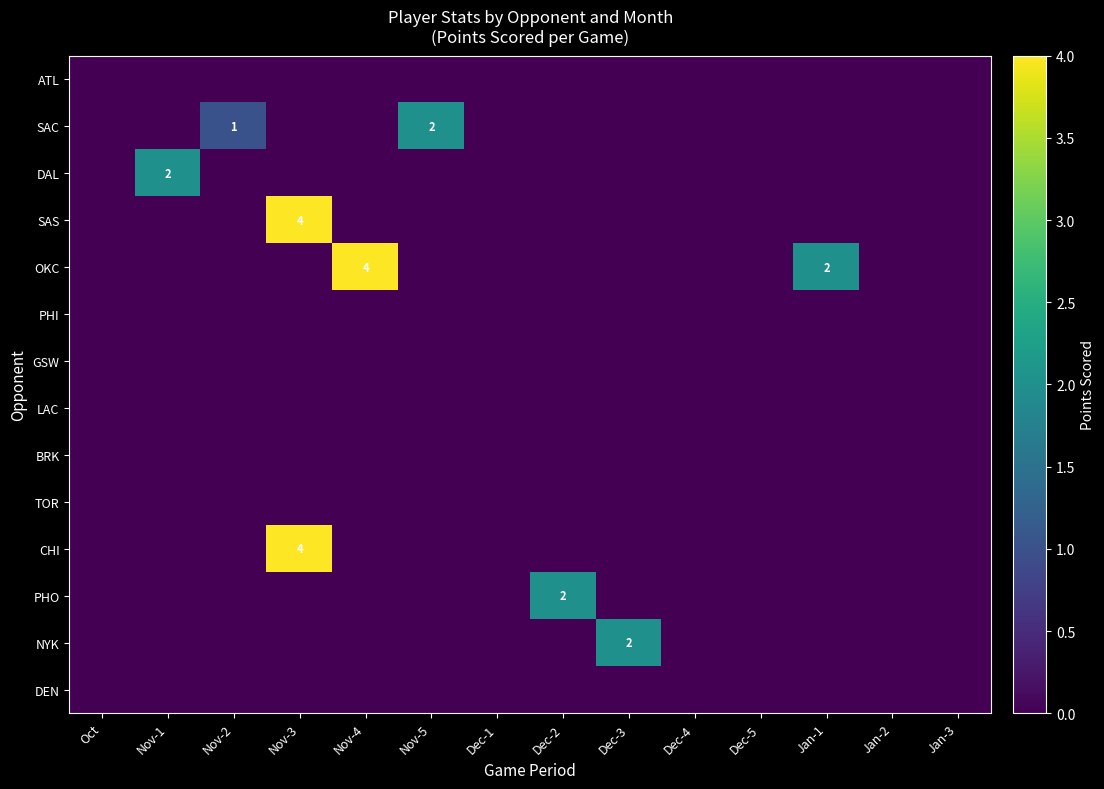

Rank the series by their maximum value, from highest to lowest.

SAS, OKC, CHI, SAC, DAL, PHO, NYK, ATL, PHI, GSW, LAC, BRK, TOR, DEN